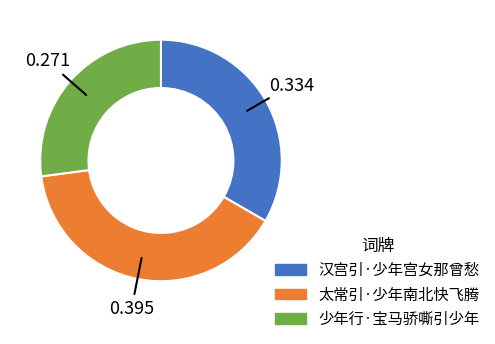

Is 少年行·宝马骄嘶引少年 the majority of the pie?

No